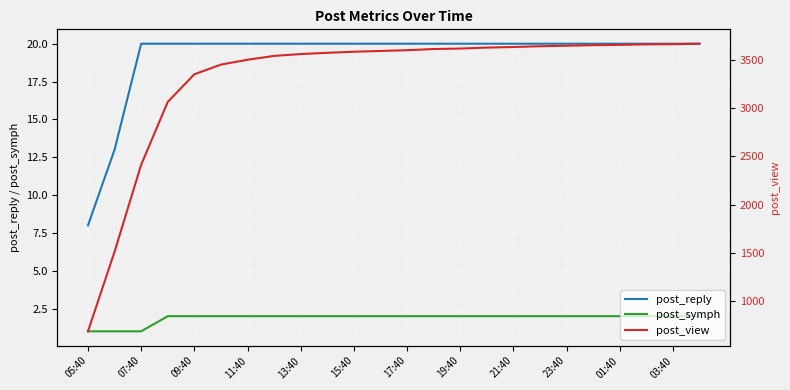

True or false: post_reply and post_symph cross at least once.

False